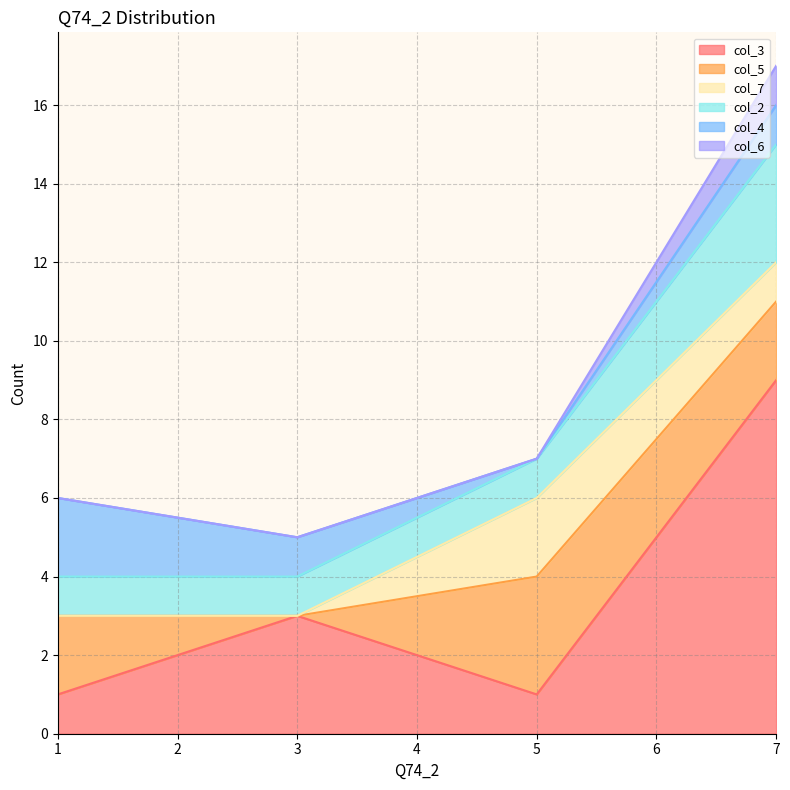

What is the value of the col_3 point at the 3rd from the left?

1